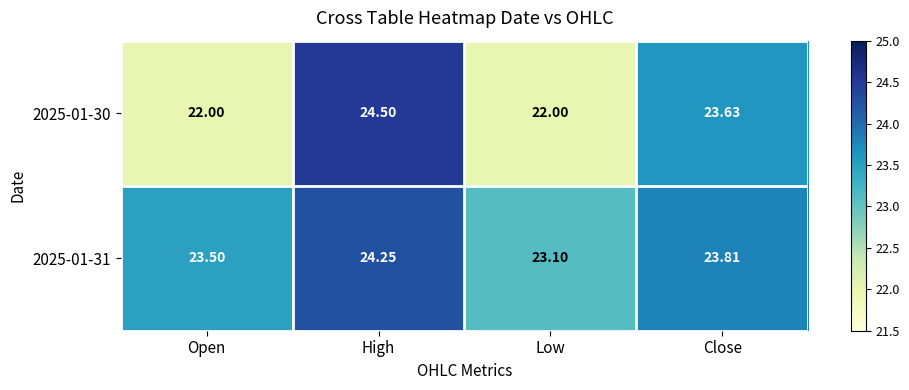

Rank the categories by 2025-01-31 value from lowest to highest.

Low, Open, Close, High